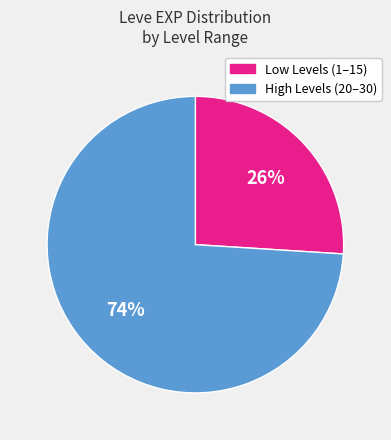

To the nearest percent, what is the average slice percentage?

50%